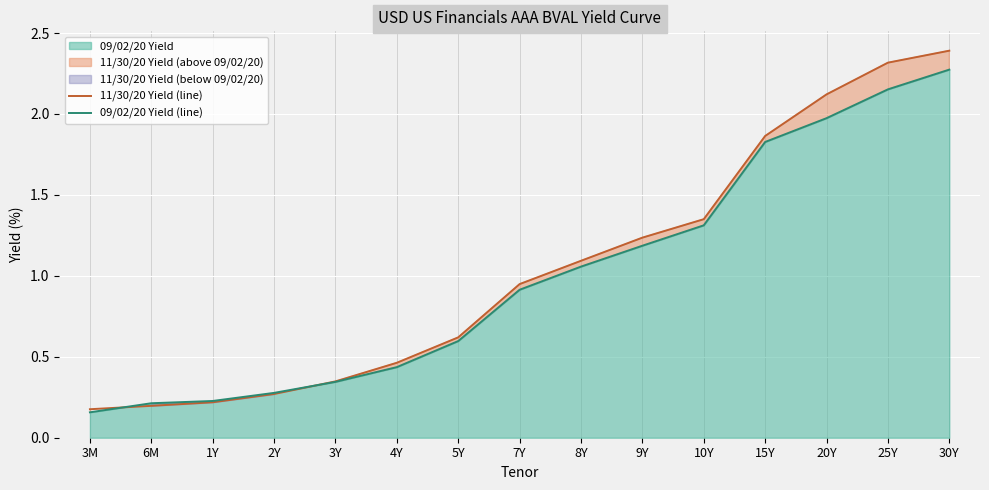

Which category has the highest value in the 11/30/20 Yield (line) series?

30Y